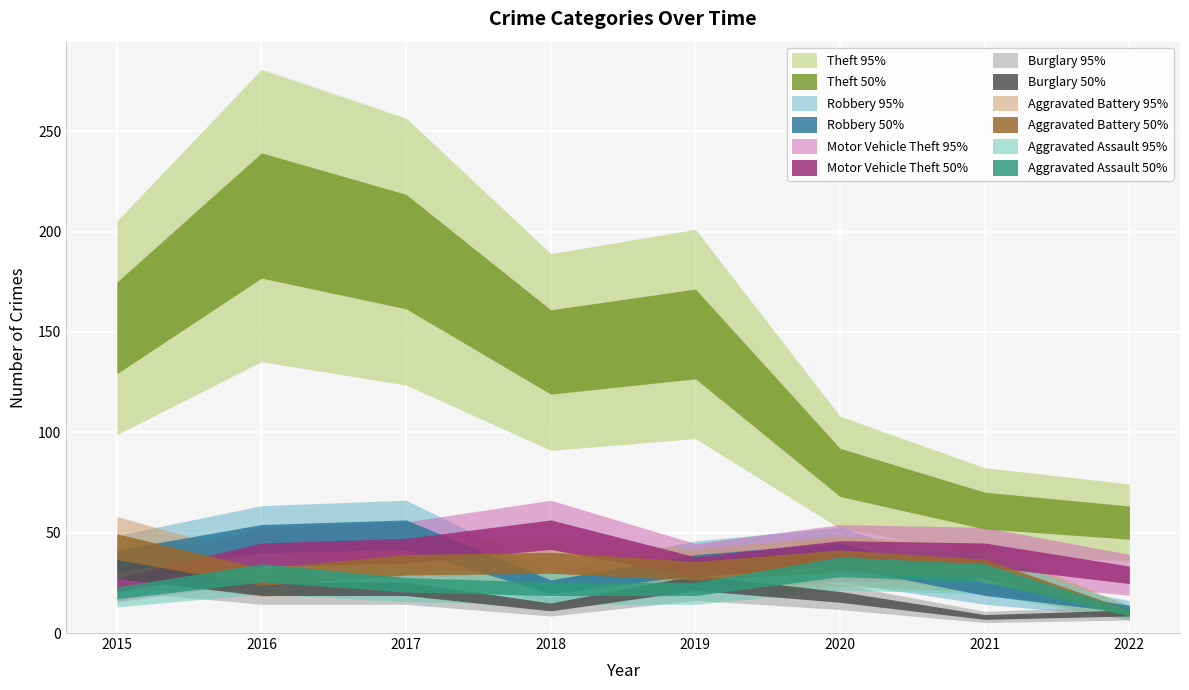

Rank the categories by Burglary value from highest to lowest.

2015, 2019, 2016, 2017, 2020, 2018, 2022, 2021